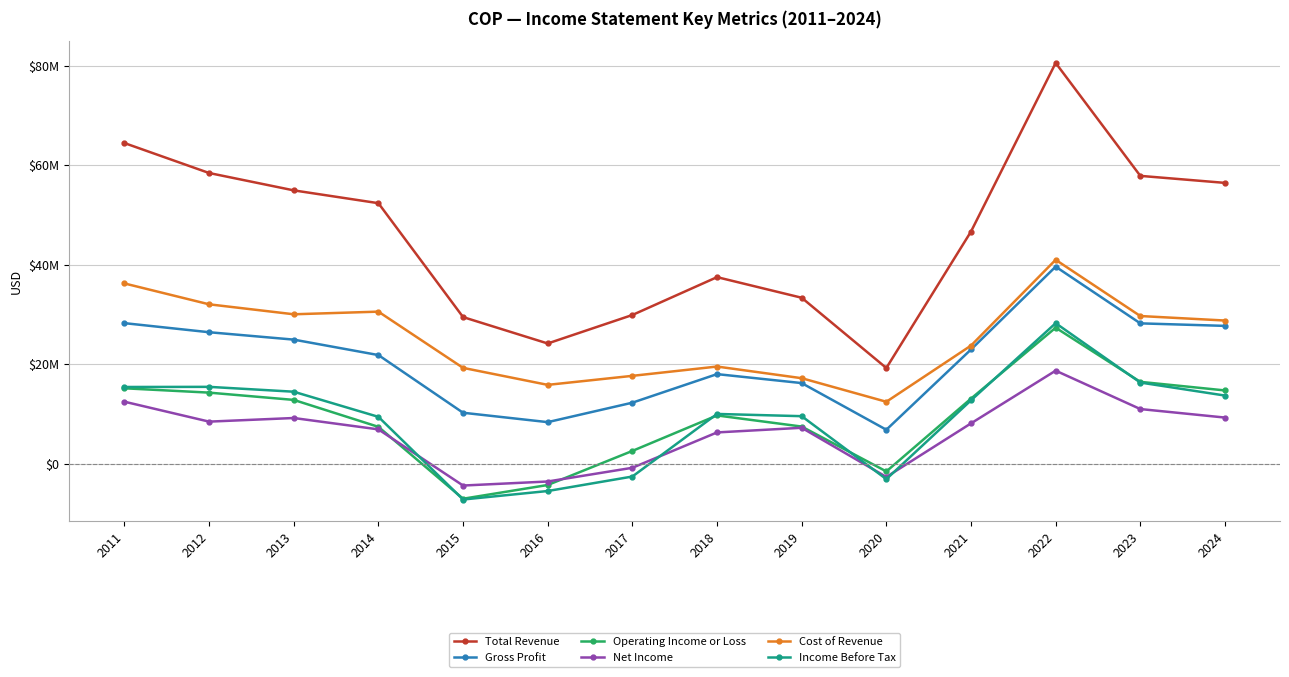

Reading left to right, list all the values displayed in this chart.

Total Revenue: 2011=64460000	2012=58436000	2013=54943000	2014=52366000	2015=29456000	2016=24147000	2017=29878000	2018=37491000	2019=33346000	2020=19216000	2021=46660000	2022=80575000	2023=57861000	2024=56450000
Gross Profit: 2011=28237000	2012=26411000	2013=24923000	2014=21816000	2015=10215000	2016=8325000	2017=12241000	2018=17984000	2019=16182000	2020=6794000	2021=22936000	2022=39598000	2023=28193000	2024=27687000
Operating Income or Loss: 2011=15135000	2012=14262000	2013=12798000	2014=7377000	2015=-7081000	2016=-4318000	2017=2535000	2018=9673000	2019=7435000	2020=-1589000	2021=13056000	2022=27323000	2023=16430000	2024=14703000
Net Income: 2011=12436000	2012=8428000	2013=9156000	2014=6869000	2015=-4428000	2016=-3615000	2017=-855000	2018=6257000	2019=7189000	2020=-2701000	2021=8079000	2022=18680000	2023=10957000	2024=9245000
Cost of Revenue: 2011=36223000	2012=32025000	2013=30020000	2014=30550000	2015=19241000	2016=15822000	2017=17637000	2018=19507000	2019=17164000	2020=12422000	2021=23724000	2022=40977000	2023=29668000	2024=28763000
Income Before Tax: 2011=15396000	2012=15423000	2013=14446000	2014=9390000	2015=-7239000	2016=-5530000	2017=-2615000	2018=9973000	2019=9524000	2020=-3140000	2021=12712000	2022=28228000	2023=16288000	2024=13672000